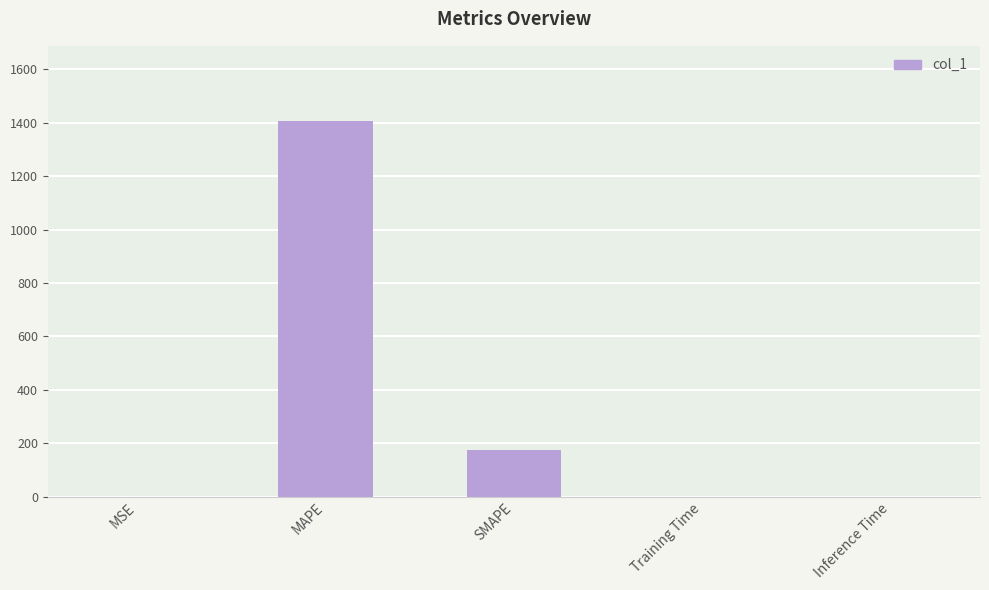

Does the chart contain stacked bars?

No